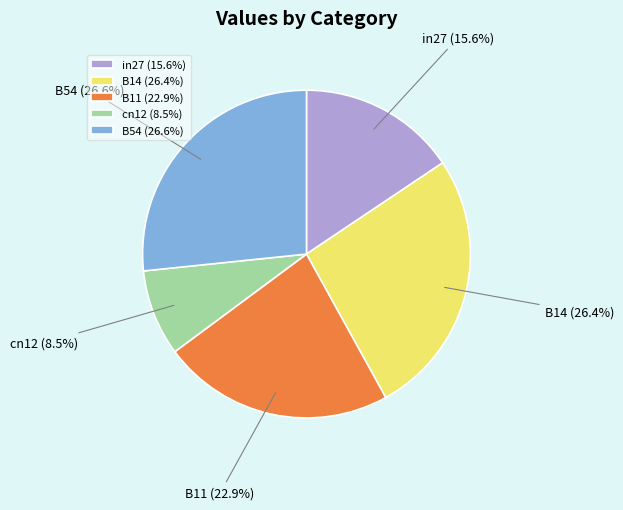

What is the smallest slice in the pie chart?

cn12